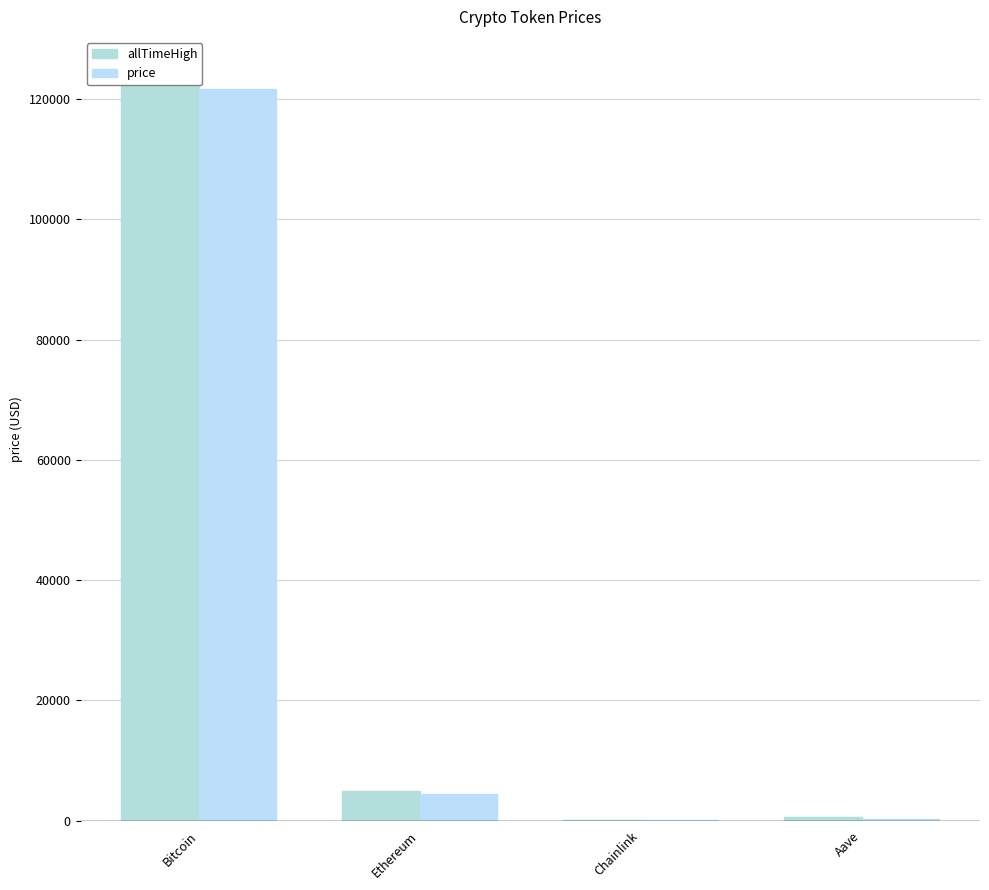

What are all the series names shown in the legend?

allTimeHigh, price